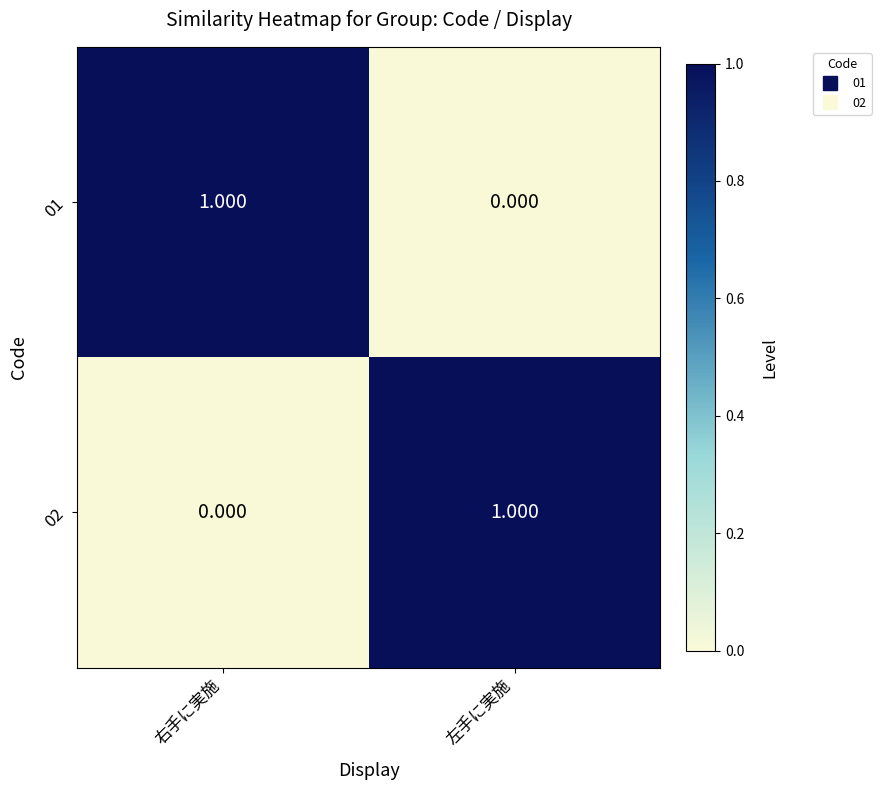

What is the maximum value shown in the chart?

1